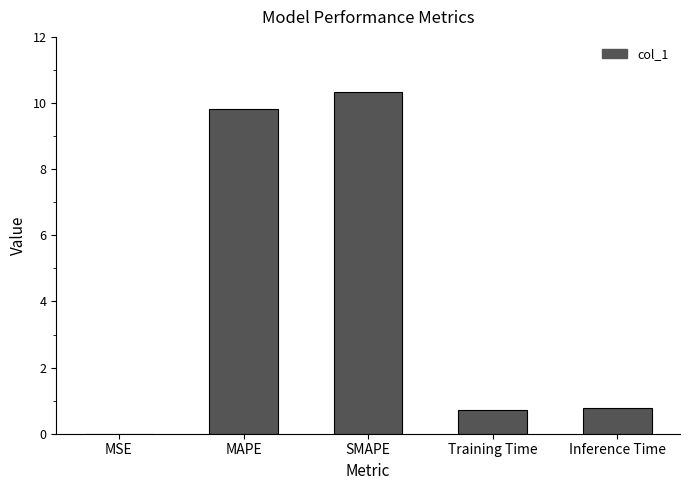

What value does the data have at MAPE?

9.8